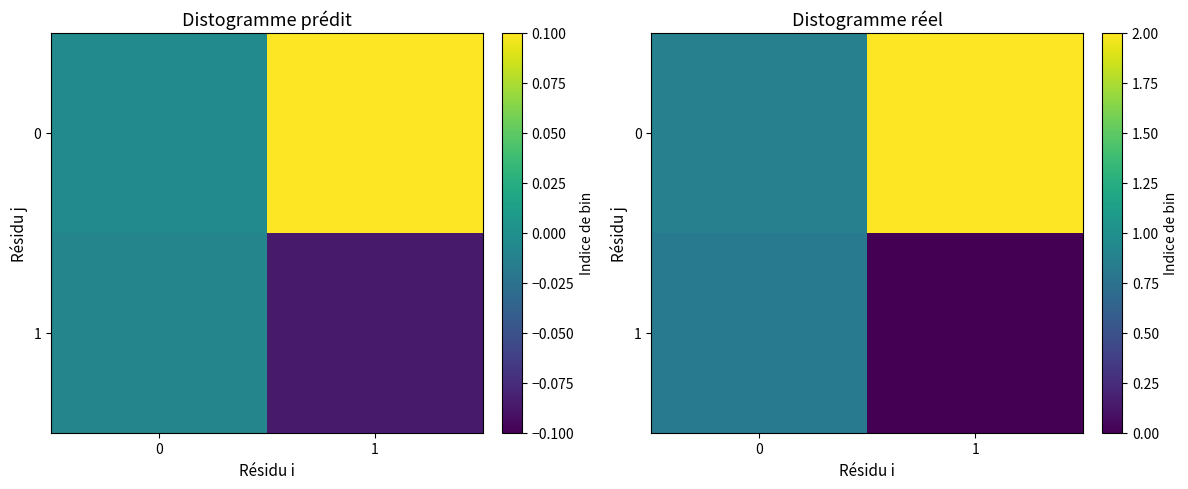

True or false: 0 has a value of 0.9 at 0.

True